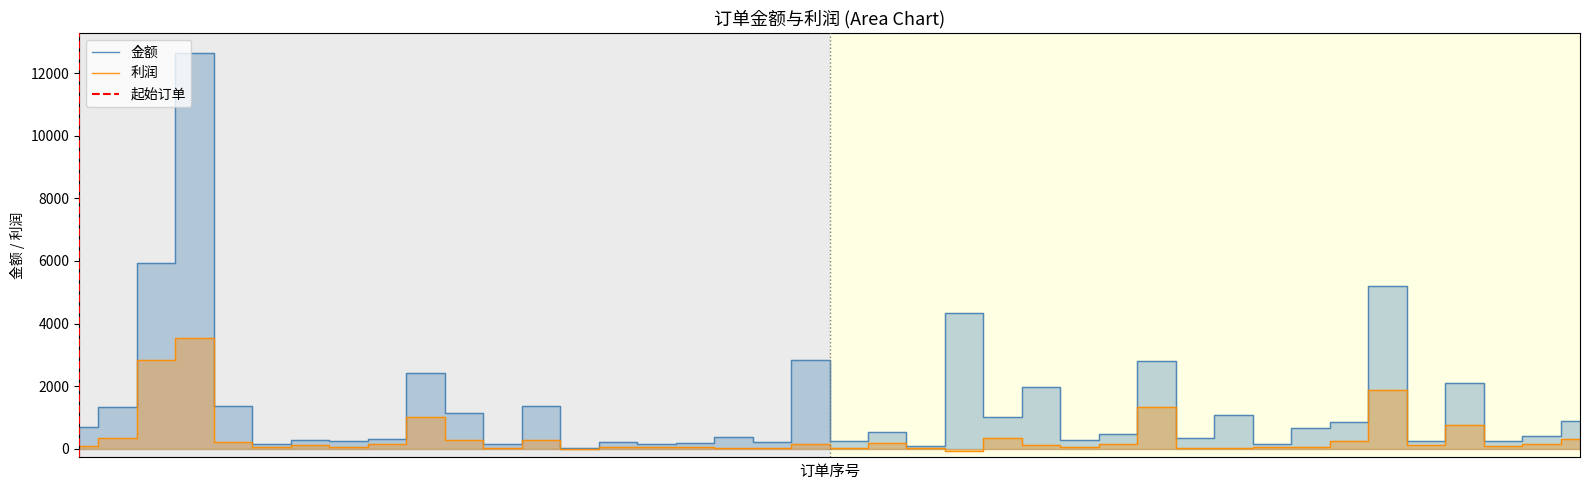

Where does the 金额 series first go above 553?

A000008-1